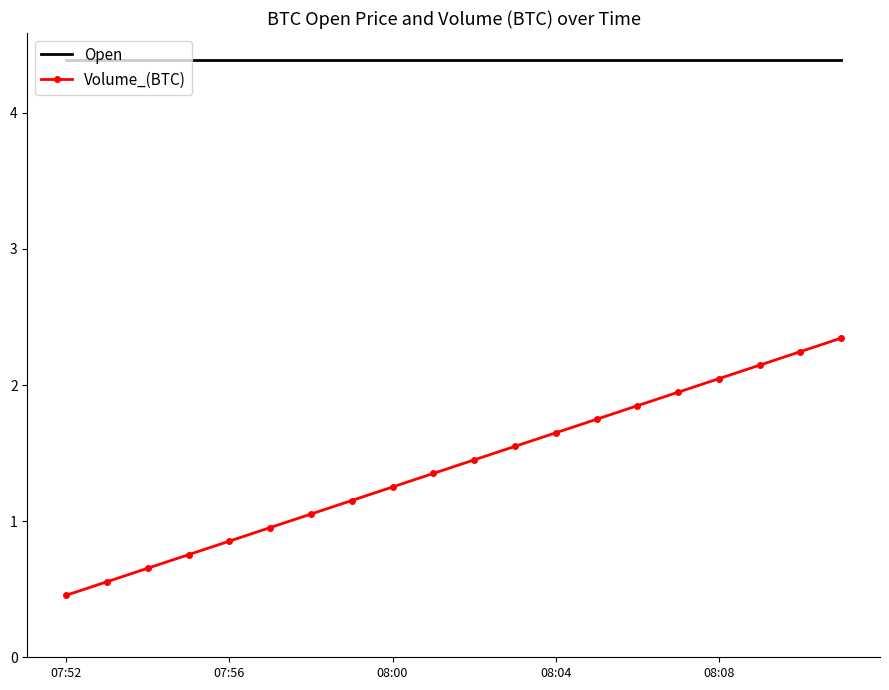

Rank the series by their maximum value, from highest to lowest.

Open, Volume_(BTC)